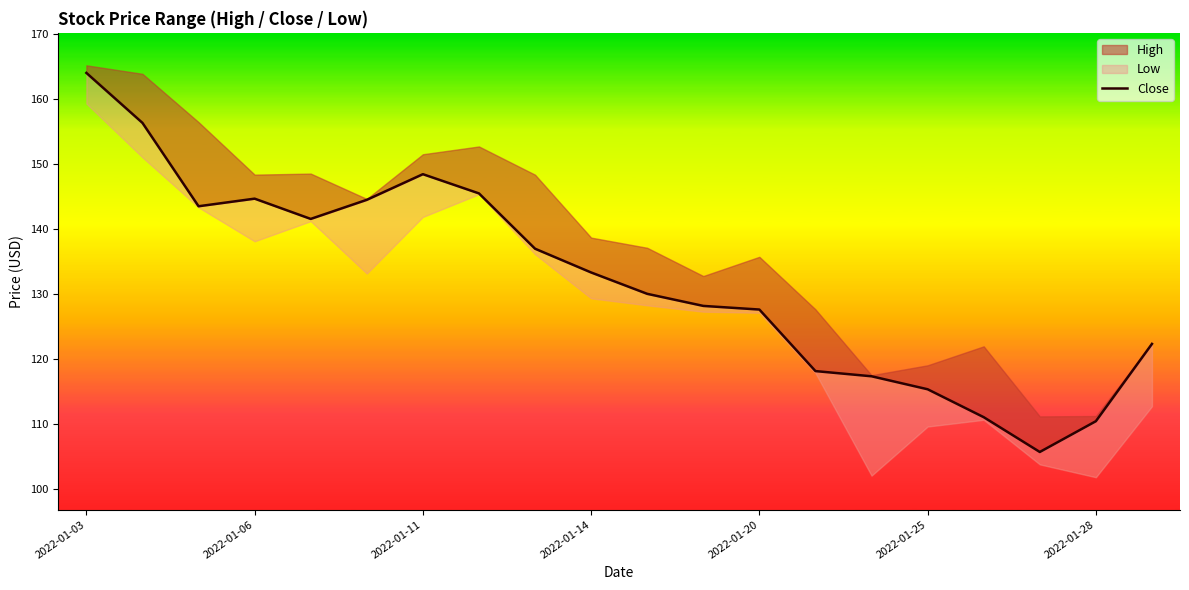

Reading left to right, transcribe all the data shown in this chart.

164.0	156.3	143.5	144.7	141.5	144.5	148.4	145.5	136.9	133.3	130.0	128.1	127.6	118.1	117.3	115.3	111.0	105.6	110.4	122.3